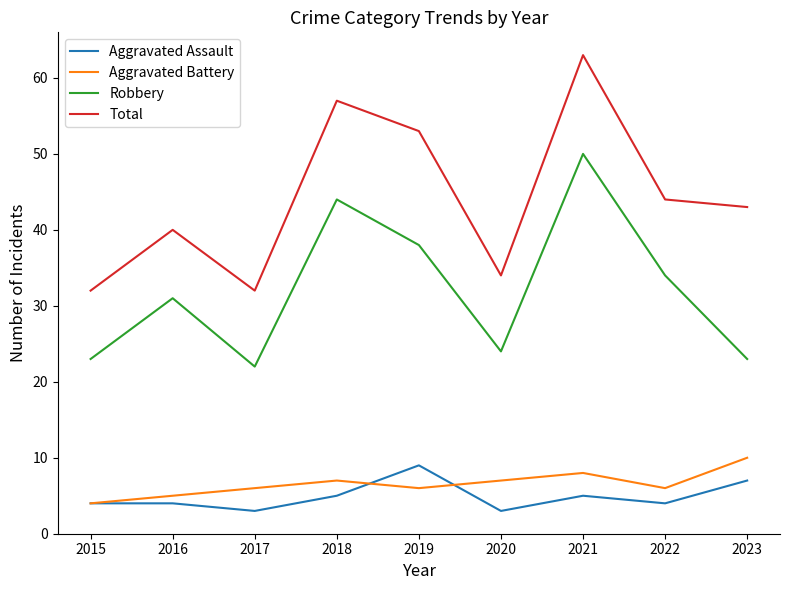

Reading right to left, list all the values displayed in this chart.

Aggravated Assault: 2023=7	2022=4	2021=5	2020=3	2019=9	2018=5	2017=3	2016=4	2015=4
Aggravated Battery: 2023=10	2022=6	2021=8	2020=7	2019=6	2018=7	2017=6	2016=5	2015=4
Robbery: 2023=23	2022=34	2021=50	2020=24	2019=38	2018=44	2017=22	2016=31	2015=23
Total: 2023=43	2022=44	2021=63	2020=34	2019=53	2018=57	2017=32	2016=40	2015=32